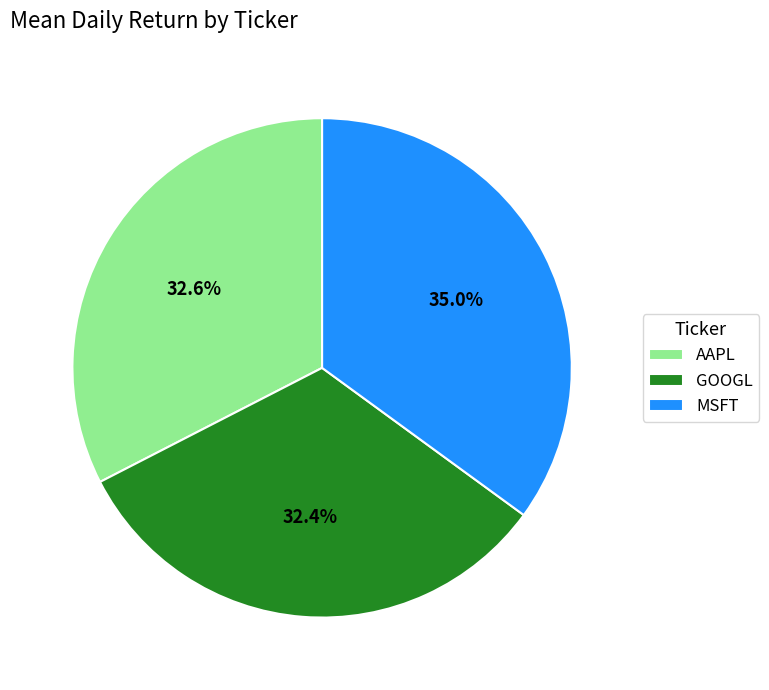

To the nearest percent, what percentage of the pie is MSFT?

35%